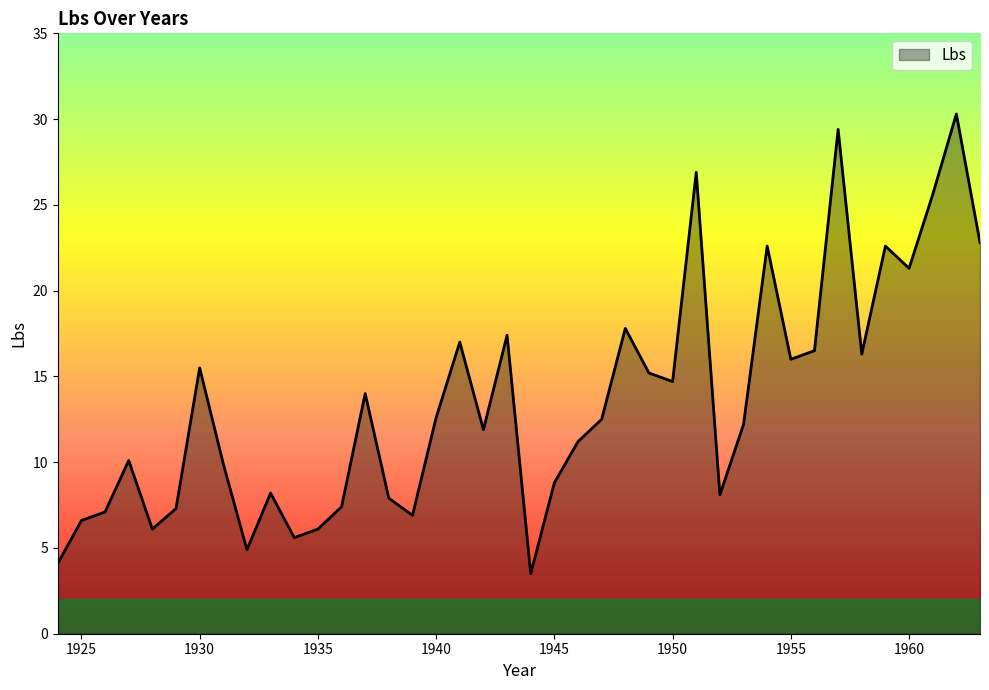

What is the maximum value shown in the chart?

30.3